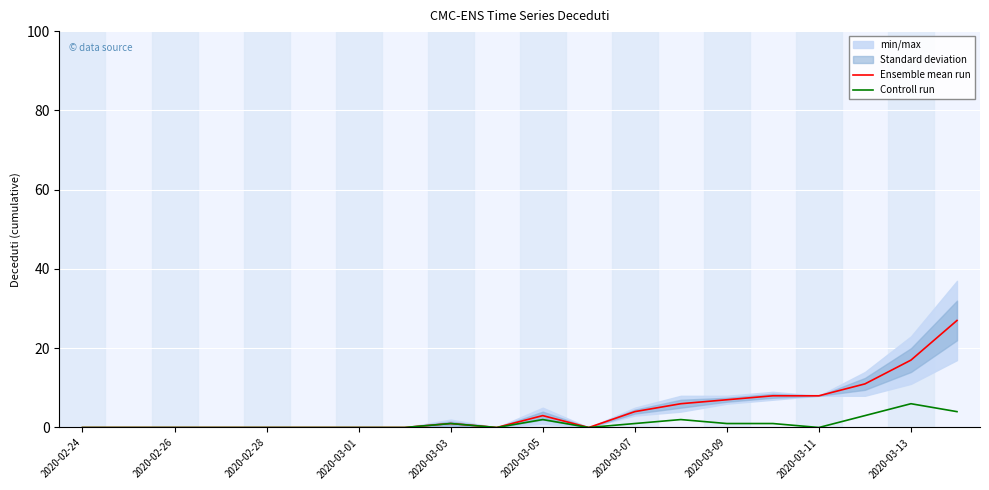

Does the chart display data point markers on the line(s)?

No